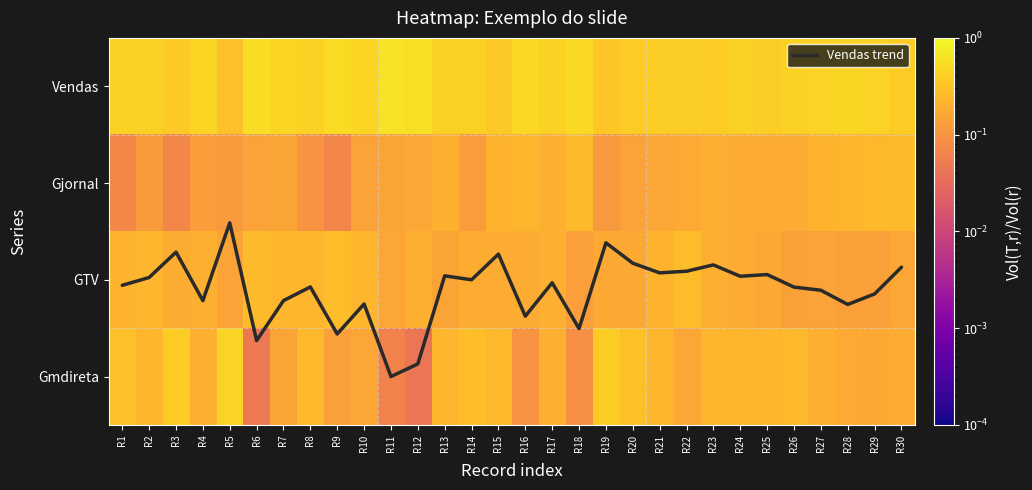

Is it true that Gjornal equals 0.2 at R24?

True